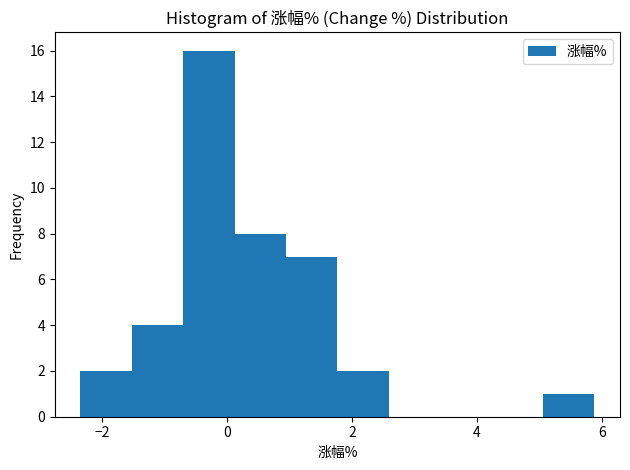

How tall is the bar that spans 1.8 to 2.6 on the x-axis? Neither the bar edges nor the heights are printed on the chart, so give them approximately, as read against the axes.

2